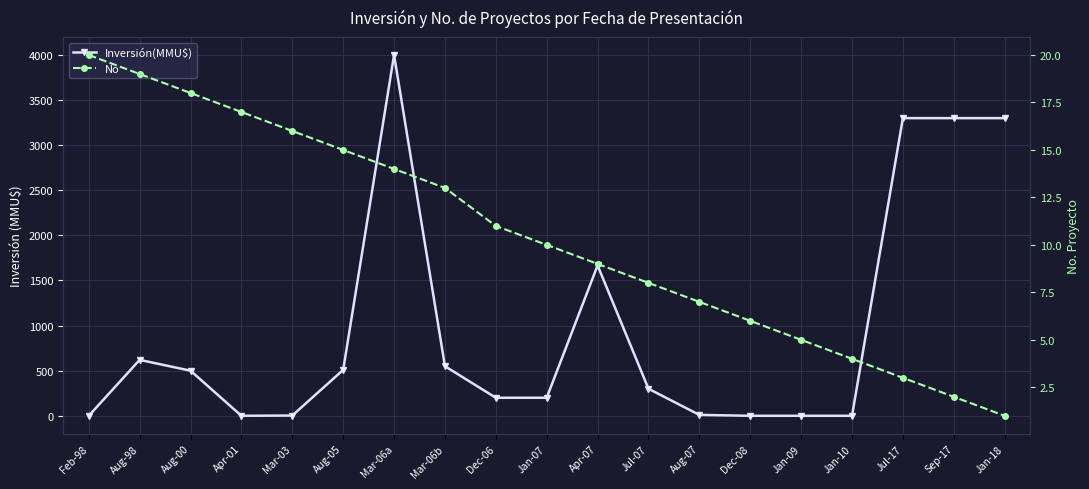

List the series in order of their peak value, highest first.

Inversión(MMU$), No